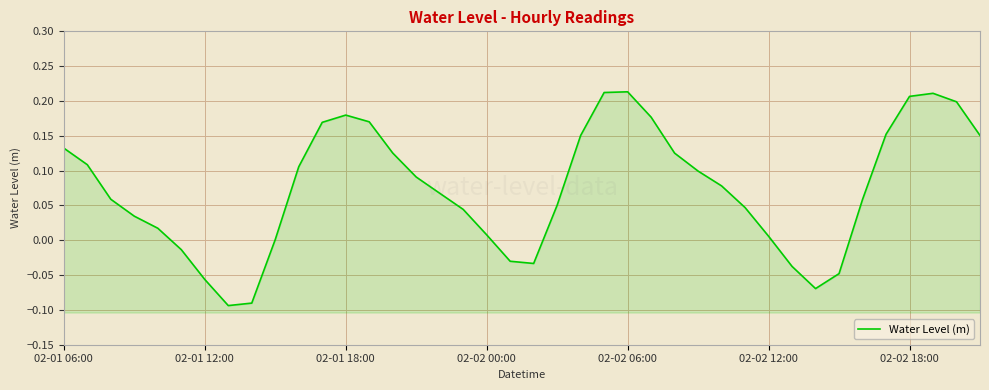

Which has a higher value, 22 or 8?

22